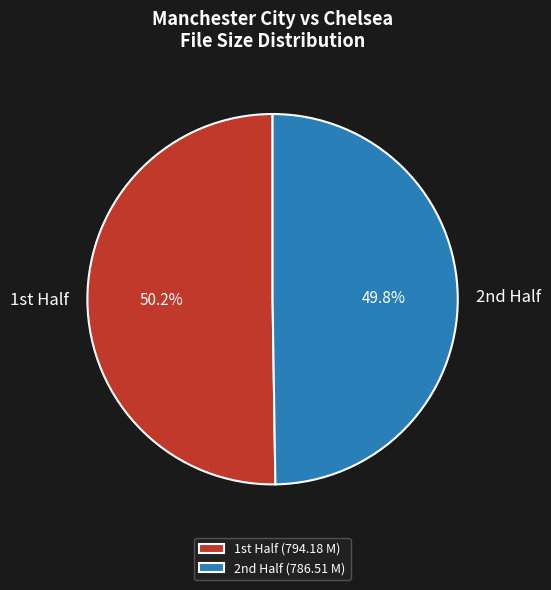

Is there any slice that represents more than half of the pie?

Yes